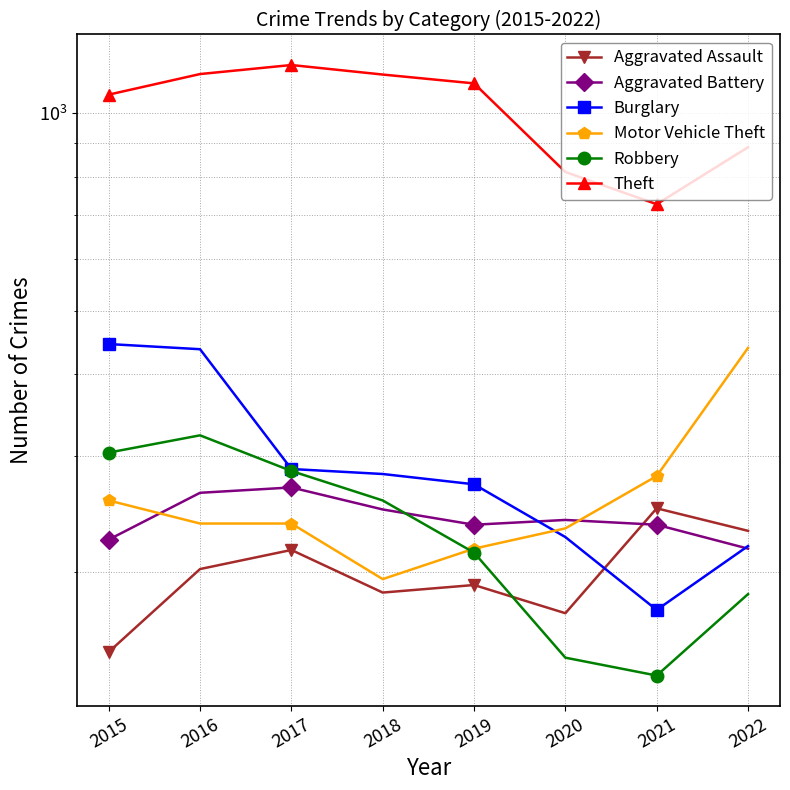

What is the difference between the maximum and second lowest values in the Burglary series?

226